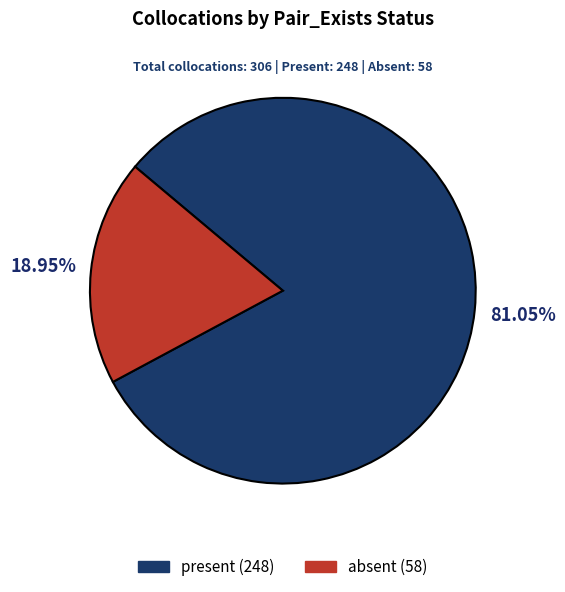

How many slices are in this pie chart?

2